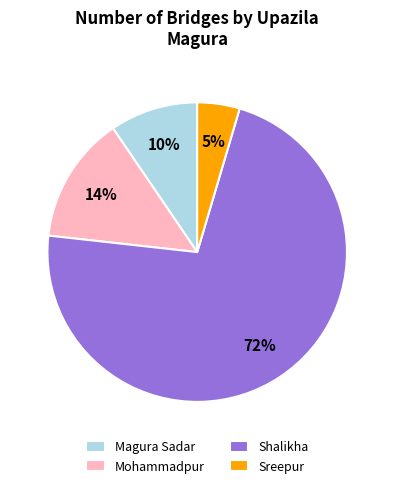

Is there a majority slice in this chart?

Yes